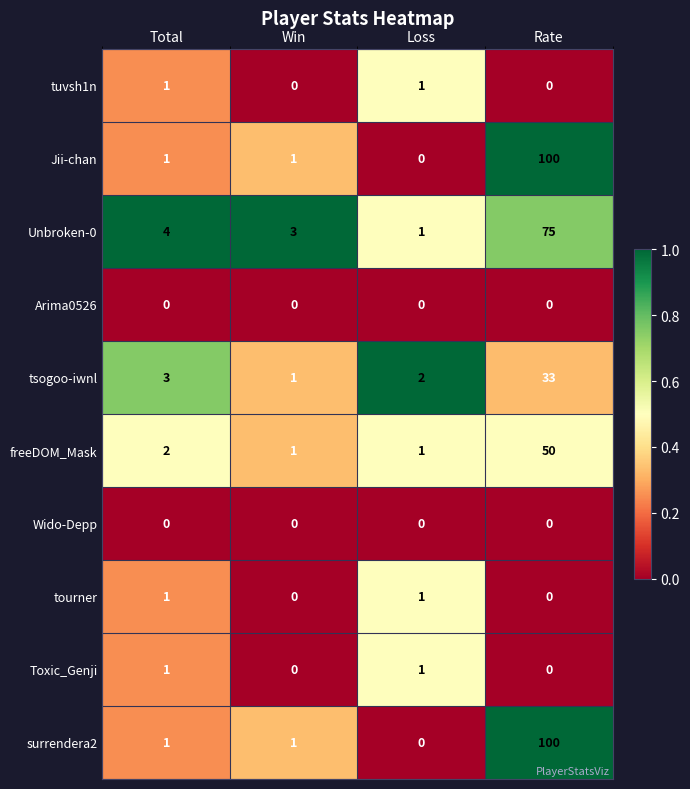

List the labels in order of tsogoo-iwnl value, largest first.

Rate, Total, Loss, Win